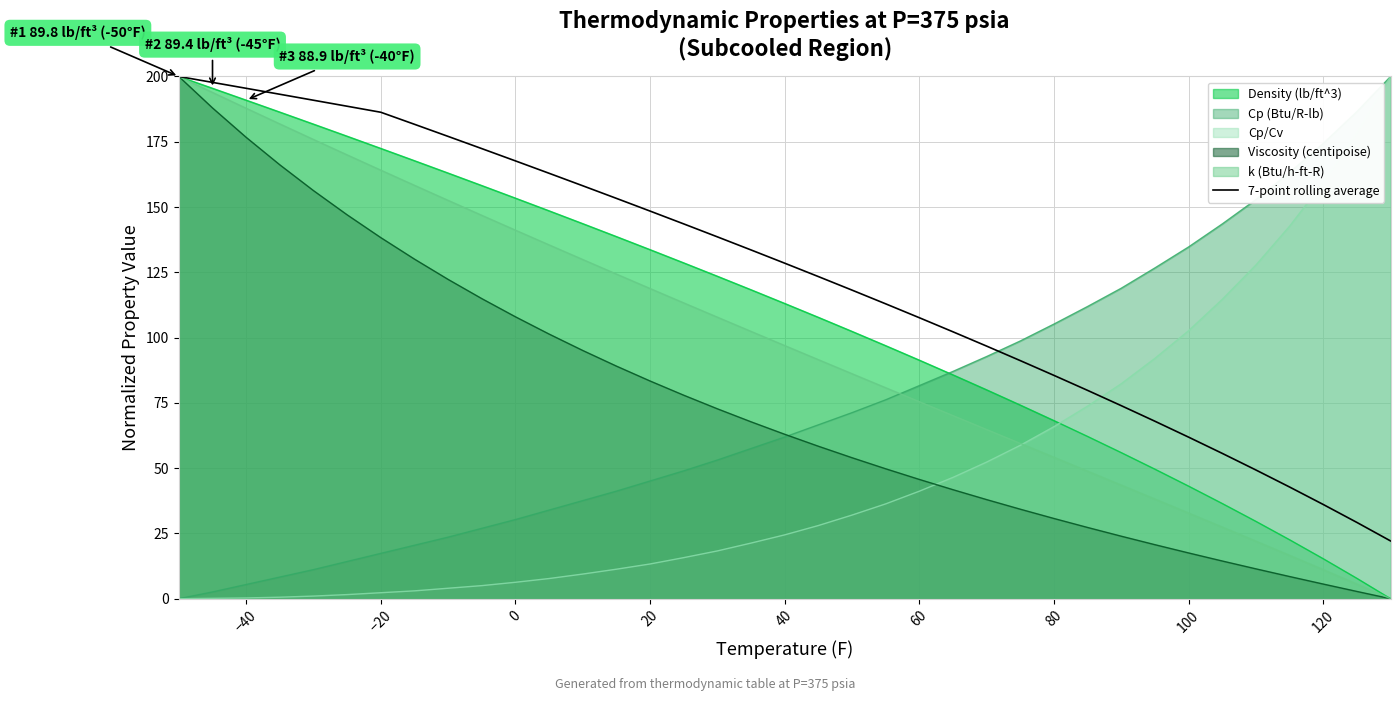

What is the total value across all series at 60?

442.9